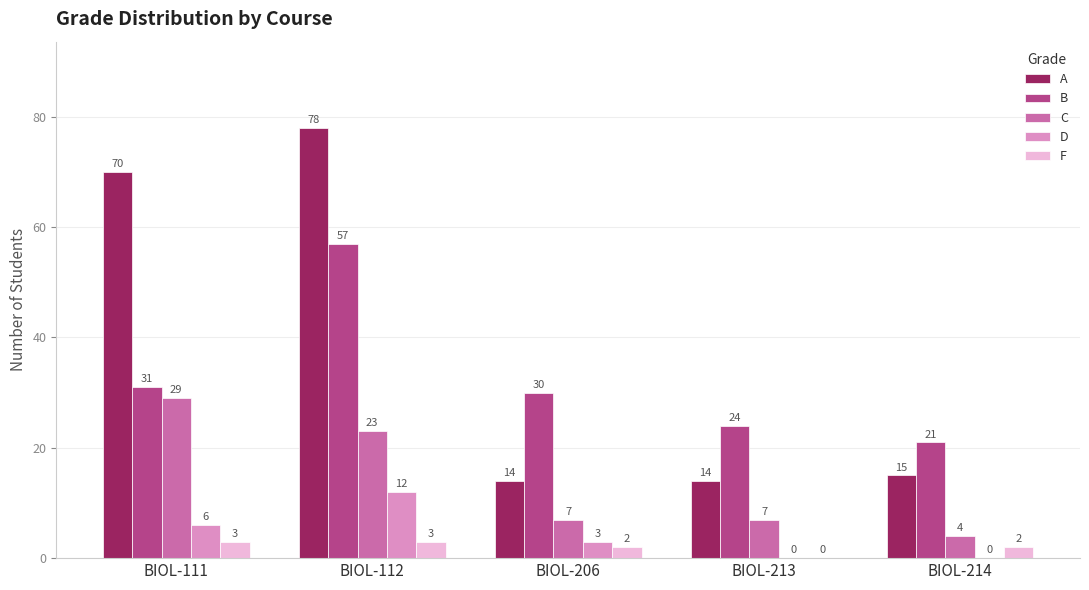

At which category does the chart reach its peak across all series?

BIOL-112